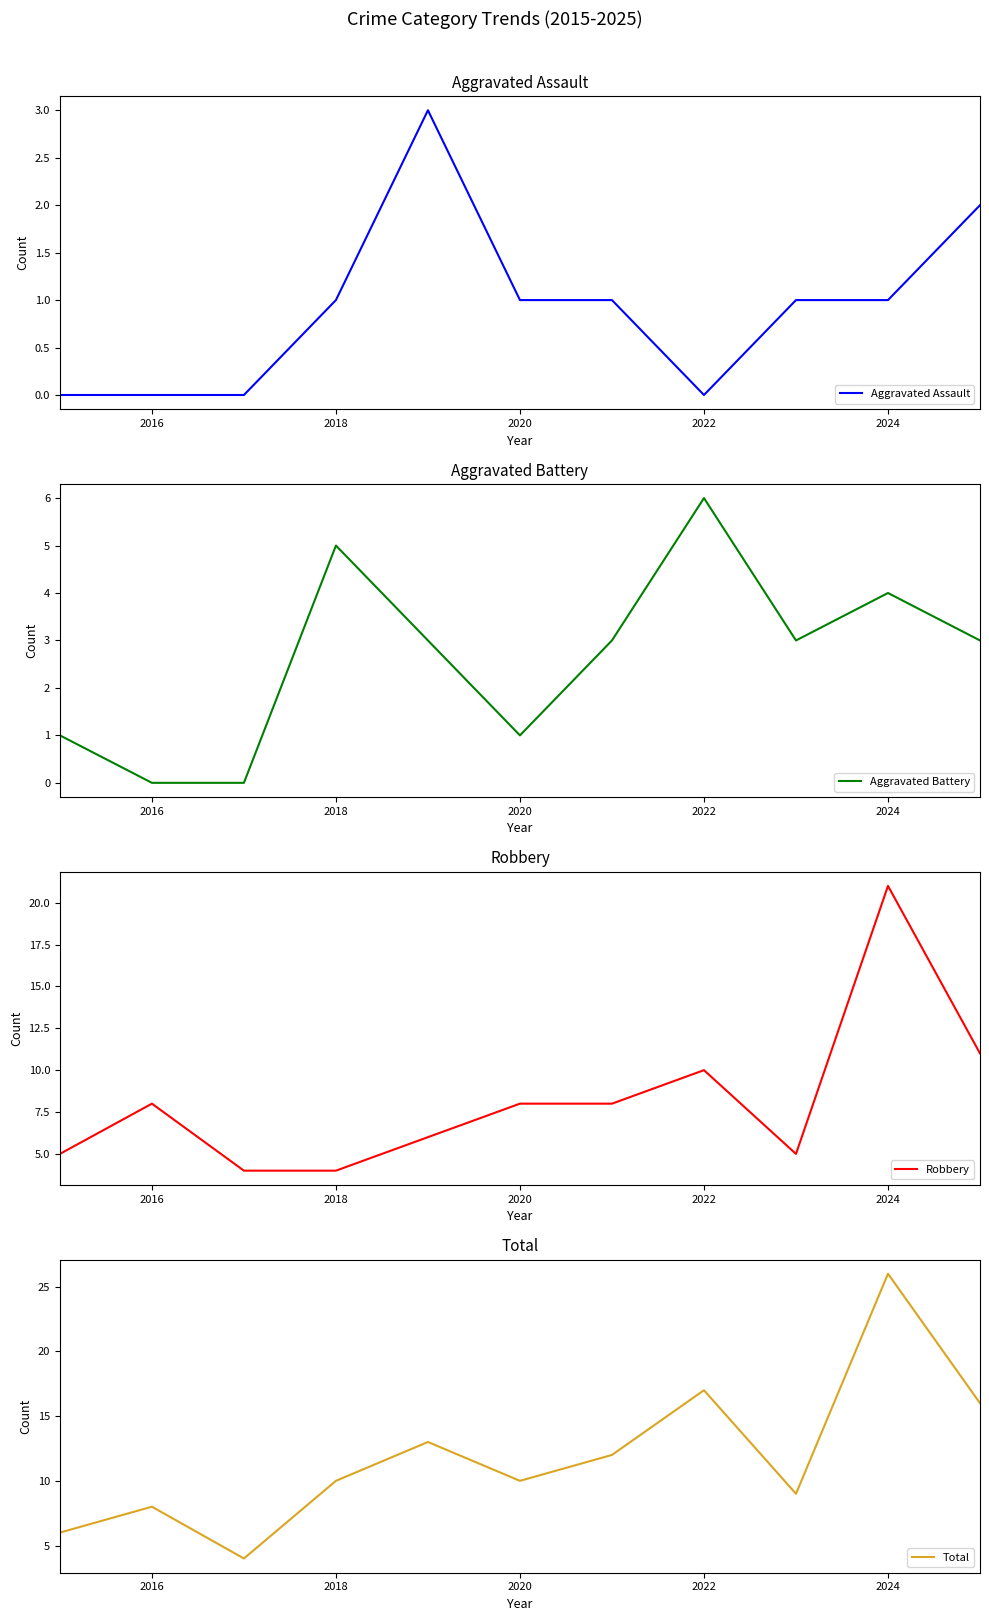

What is the maximum value for Aggravated Assault?

3